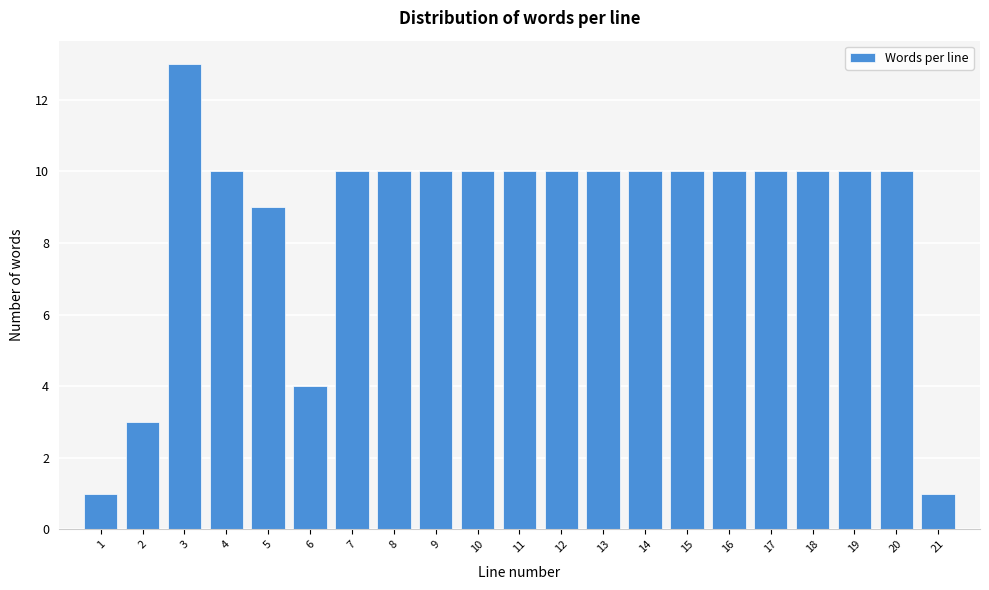

Reading right to left, extract all data points from this chart.

1	10	10	10	10	10	10	10	10	10	10	10	10	10	10	4	9	10	13	3	1